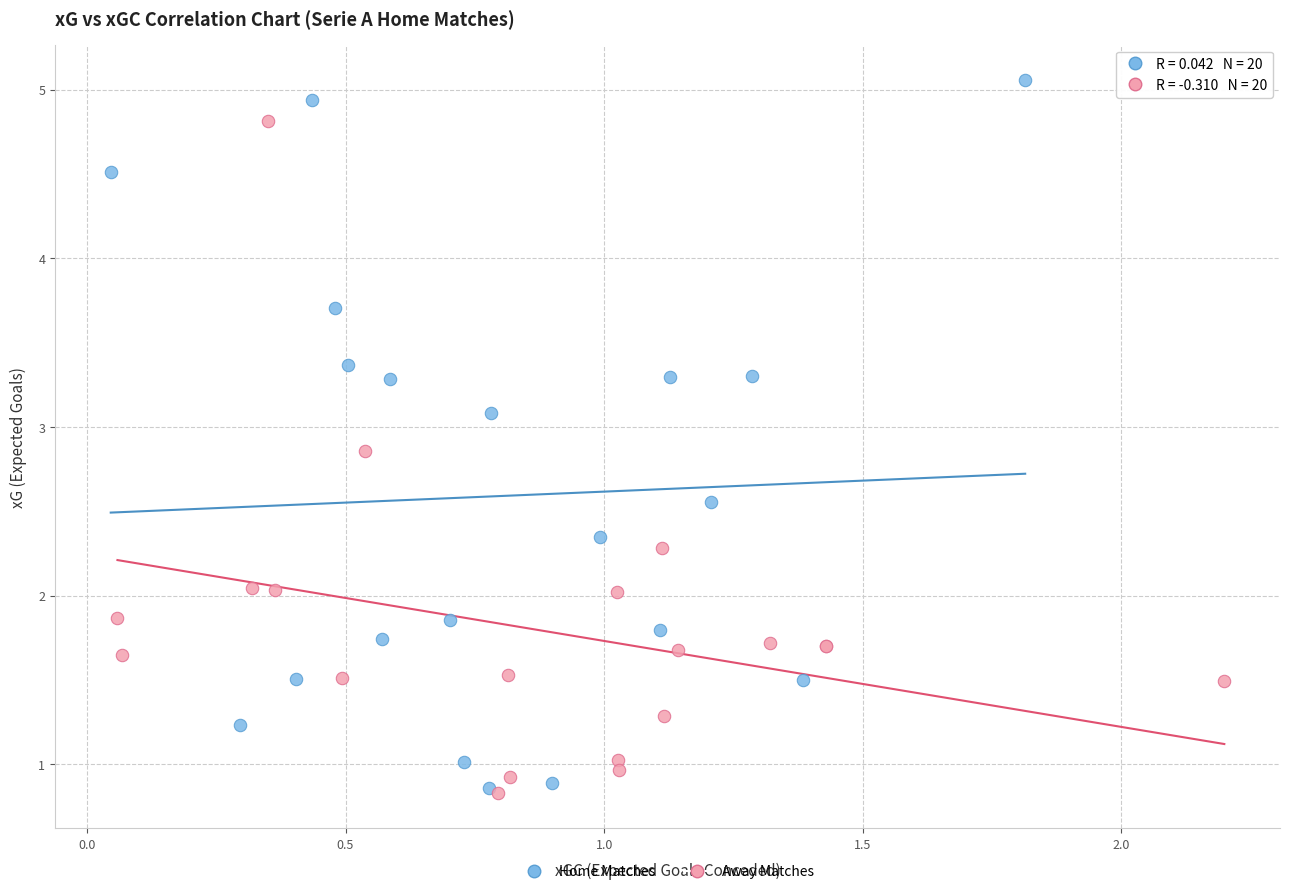

Which series has the widest spread of Y values?

Home Matches